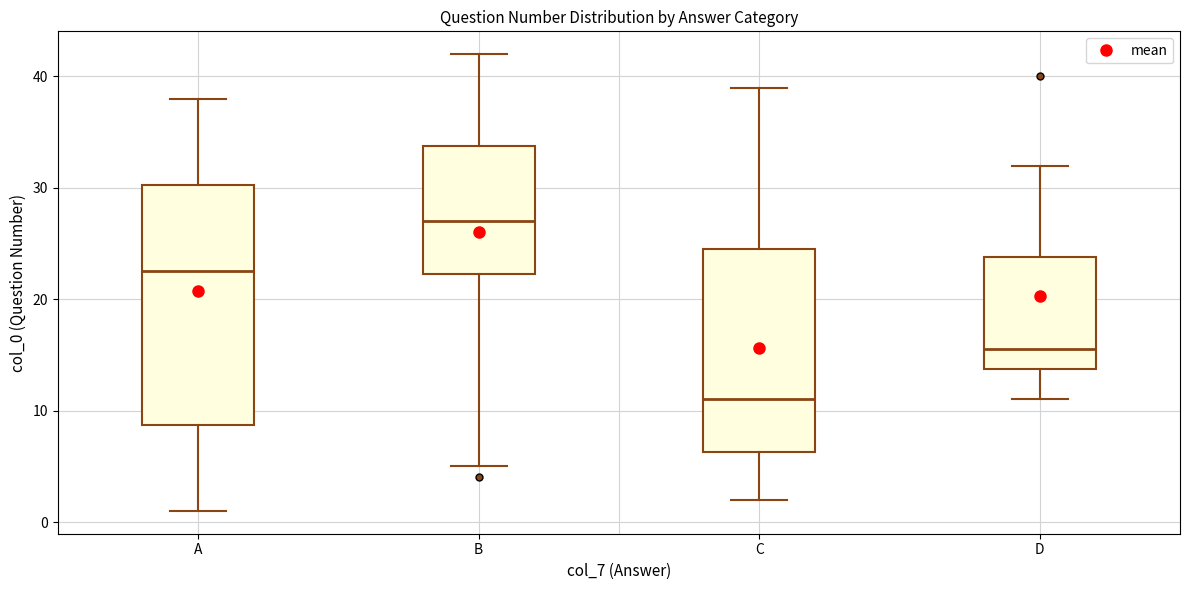

Reading left to right, read every box against the y-axis: the position of its median line, the range the box covers, and the ends of its whiskers. The values are not printed on the chart, so give them approximately, as read against the axis.

A: median 23, box 9 to 30, whiskers 1 to 38
B: median 27, box 22 to 34, whiskers 5 to 42
C: median 11, box 6 to 25, whiskers 2 to 39
D: median 16, box 14 to 24, whiskers 11 to 32